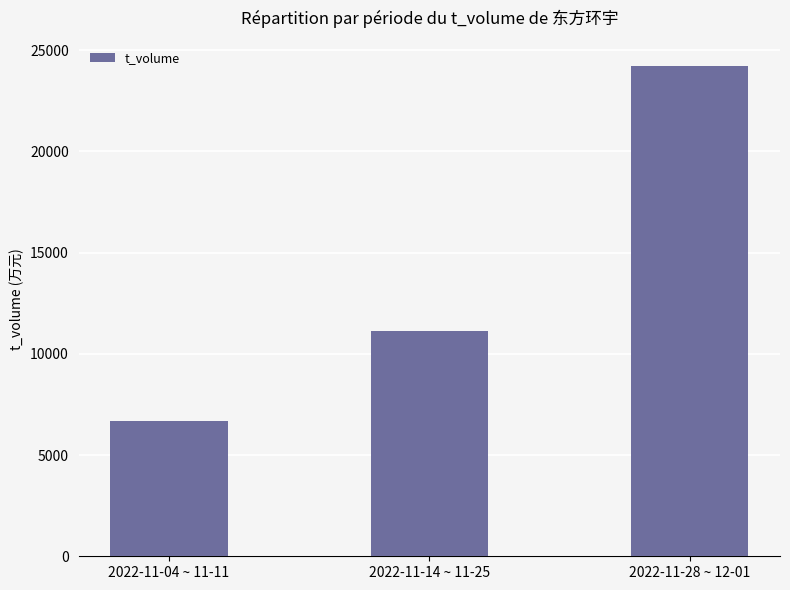

Reading left to right, transcribe all the data shown in this chart.

6677	11136	24242